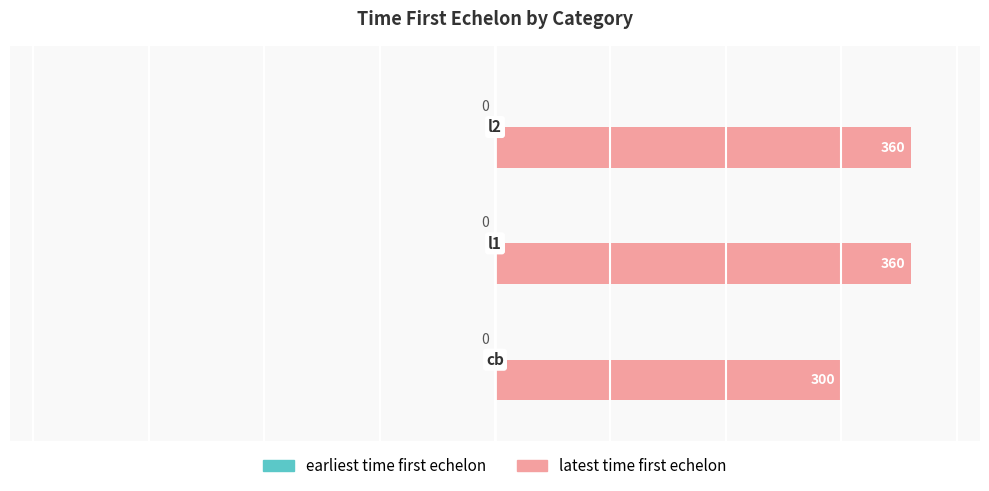

What is the sum of all values?

1020